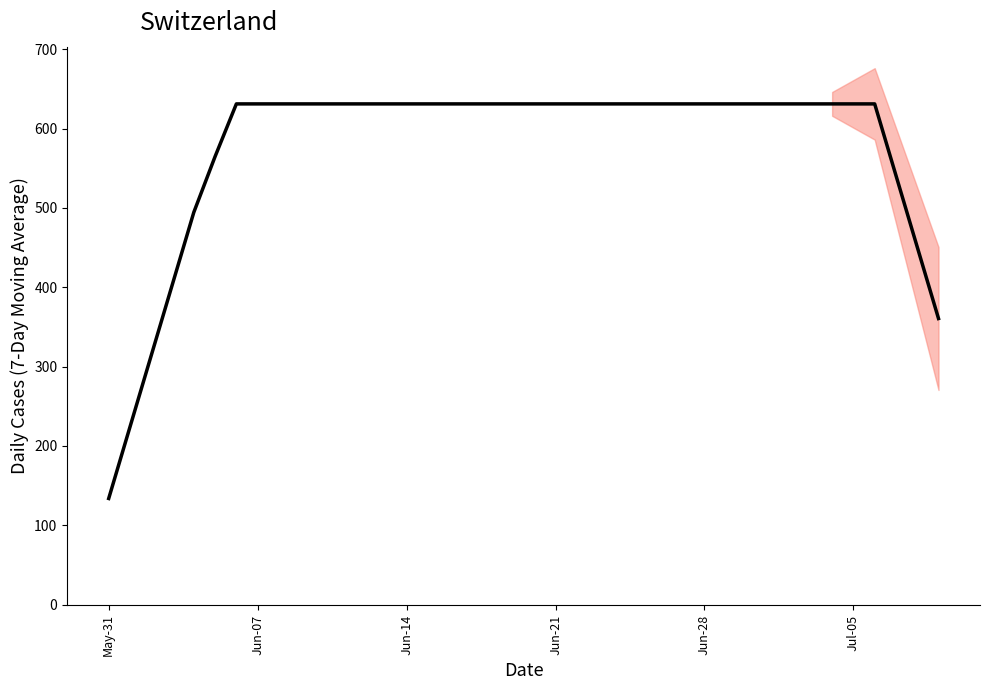

True or false: the data shows 631.0 at Jul-05.

True